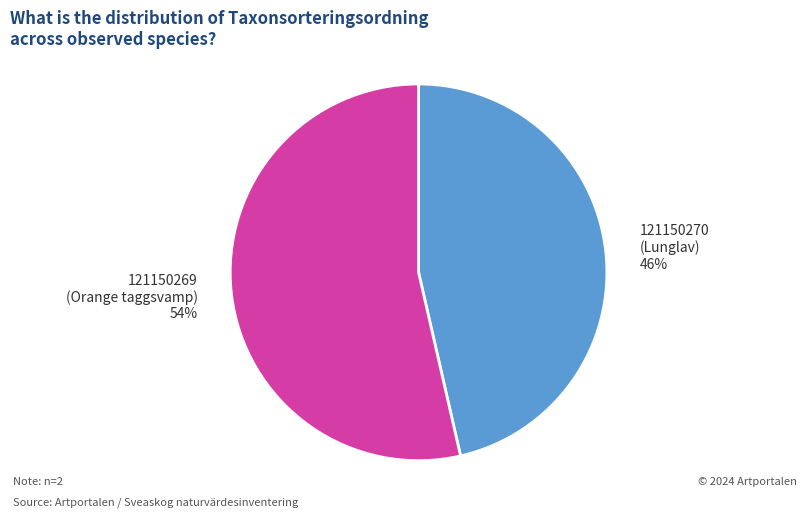

To the nearest percent, what portion does 121150269 (Orange taggsvamp) represent?

54%